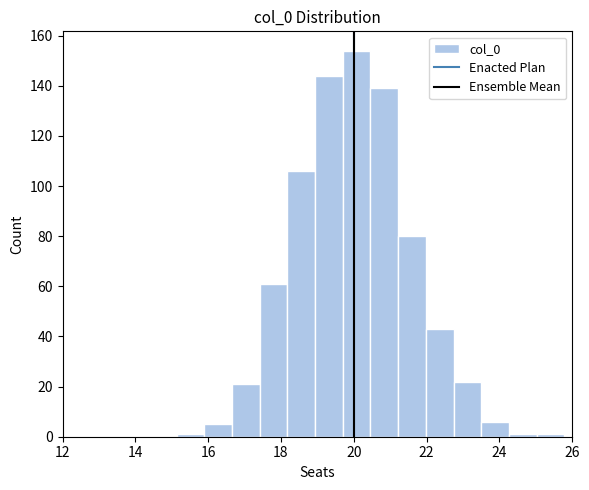

Read against the x-axis, roughly where is the centre of the tallest bar?

20.0